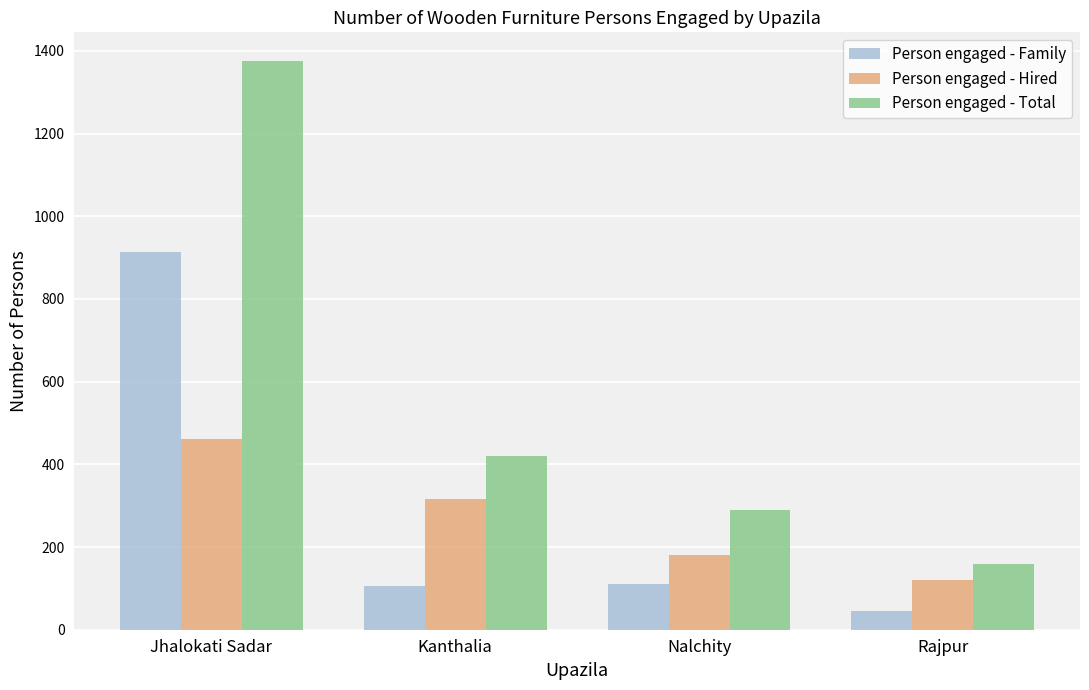

What is the difference between the highest and lowest values at Rajpur?

115